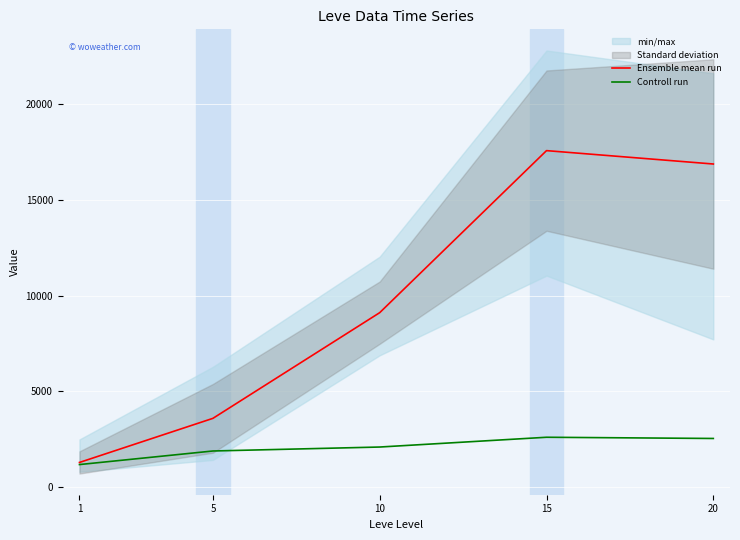

What is the difference between the maximum and minimum values in the Controll run series?

1425.0